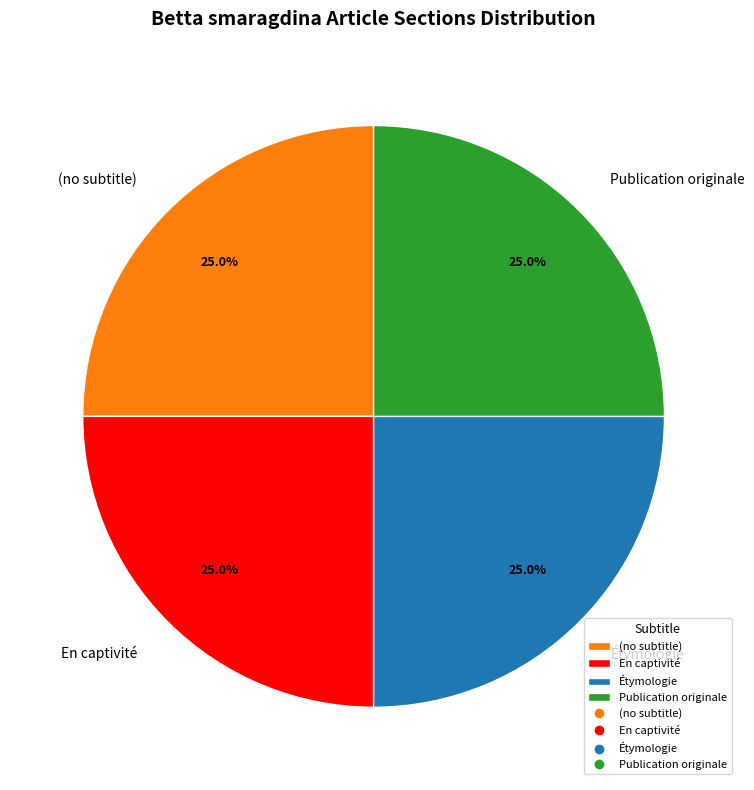

Approximately how many times larger is the value at (no subtitle) compared to Étymologie?

1.0